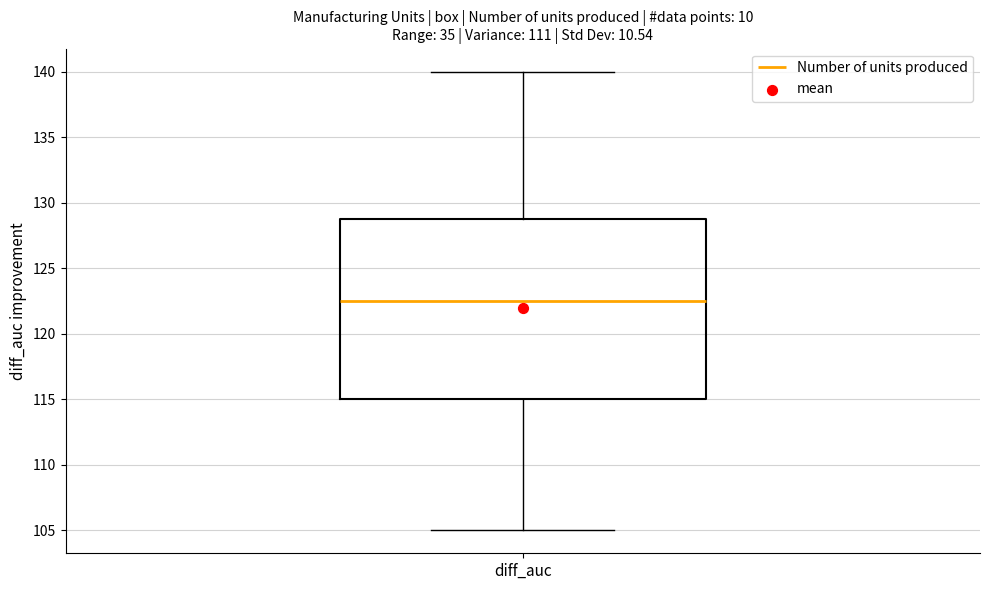

Transcribe this box plot: give where the median line is, the range the box spans, and where the two whiskers end, as read against the y-axis. The values are not printed on the chart, so give them approximately, as read against the axis.

median 122.5, box 115.0 to 129.0, whiskers 105.0 to 140.0